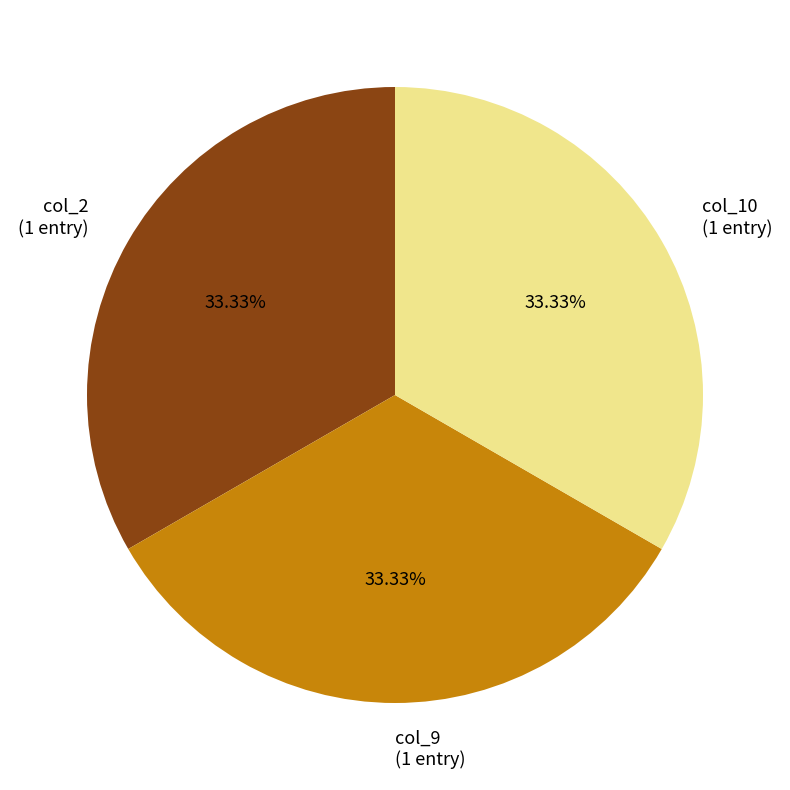

To the nearest percent, what is the difference between the largest and smallest slice percentages?

0%